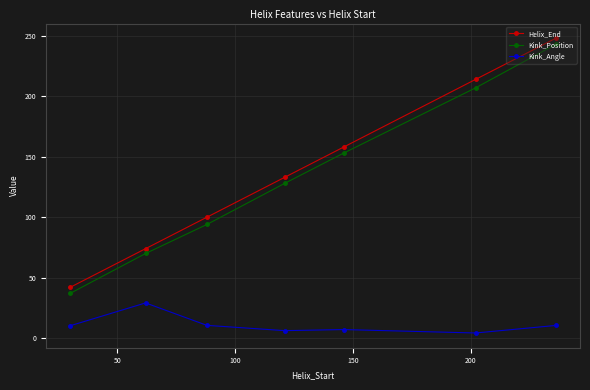

What is the value of the Kink_Angle point at the 7th from the left?

10.5